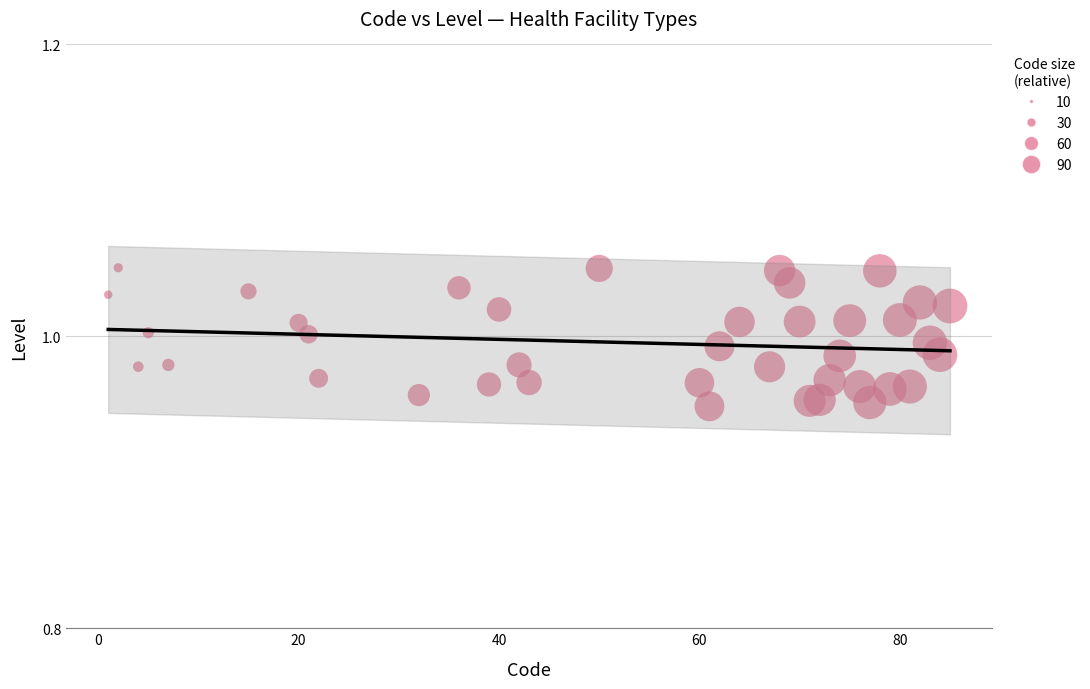

What is the range of X values (max minus min)?

84.0